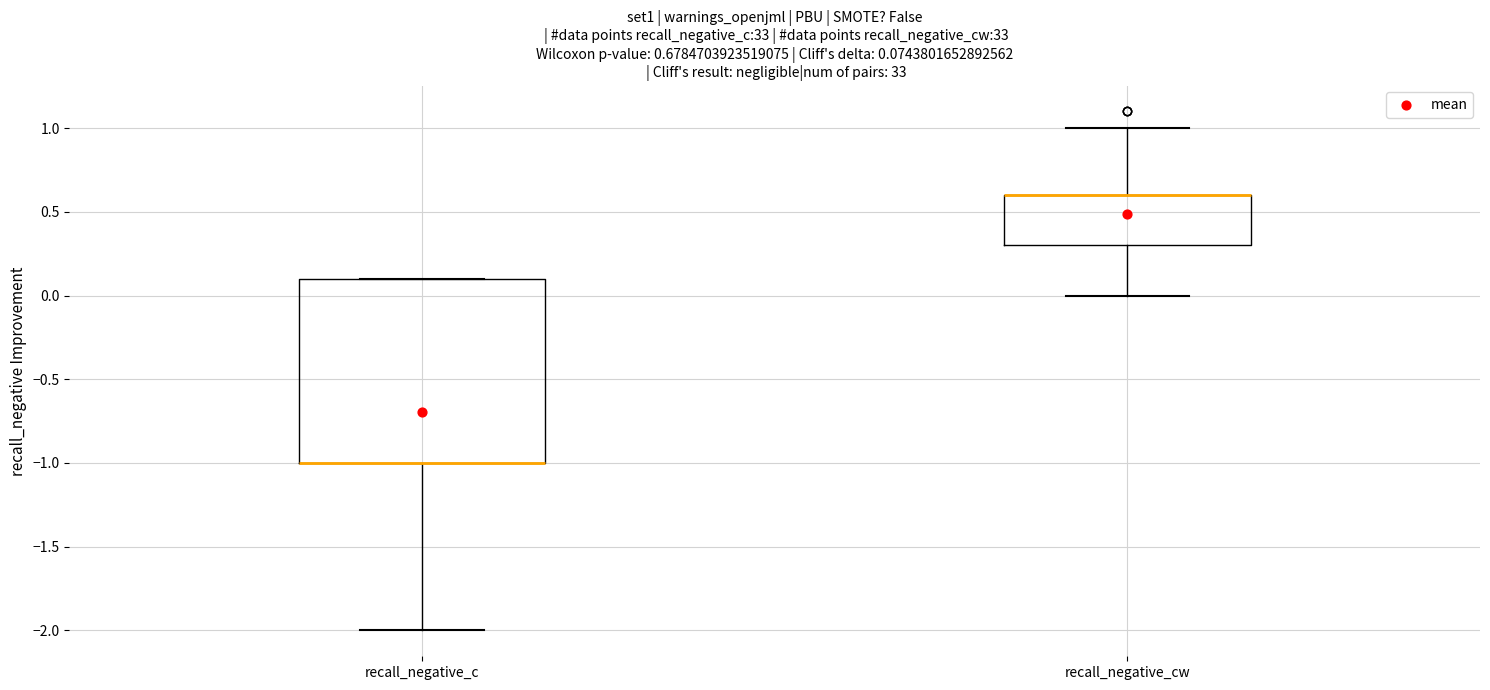

Which box is the tallest, from its lower edge to its upper edge?

recall_negative_c